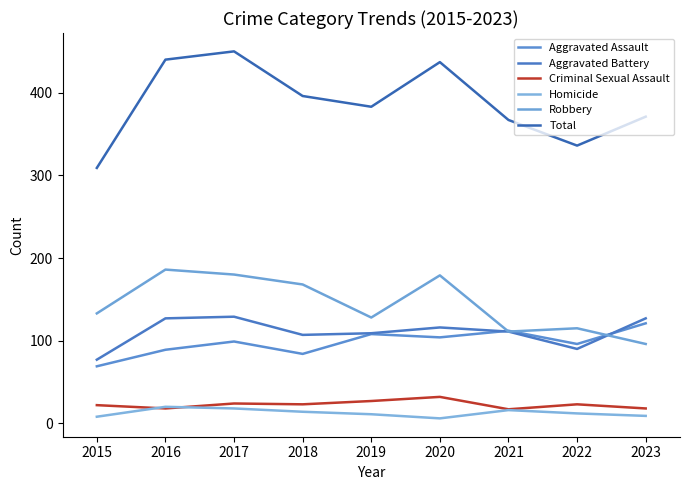

What is the greatest value displayed?

450